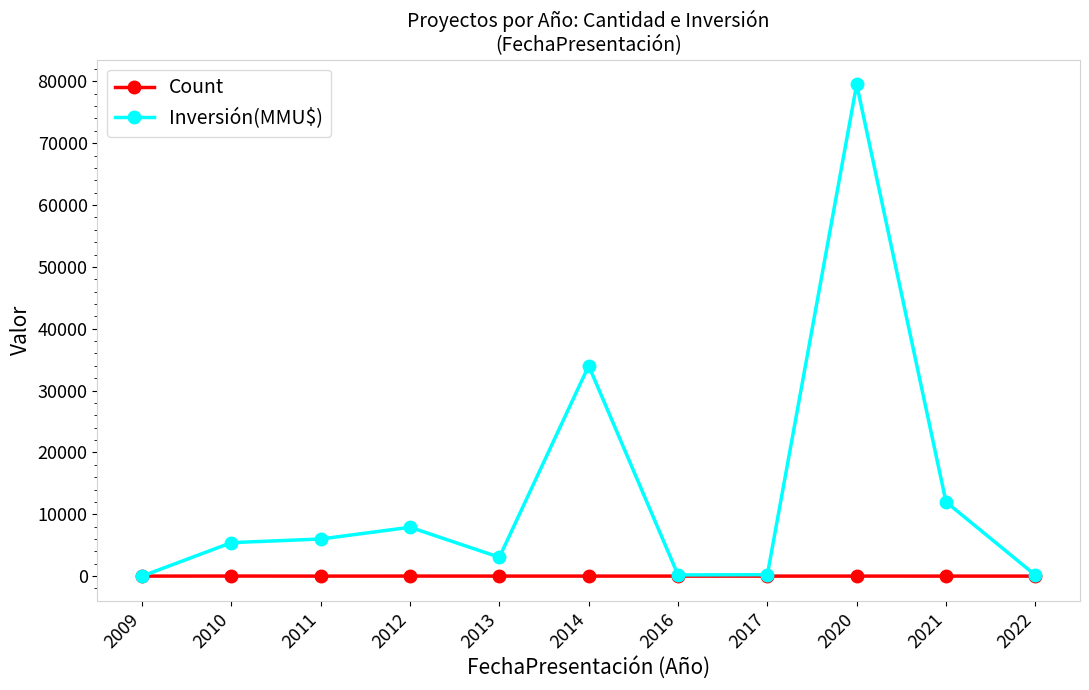

List the series in order of their overall mean, highest first.

Inversión(MMU$), Count